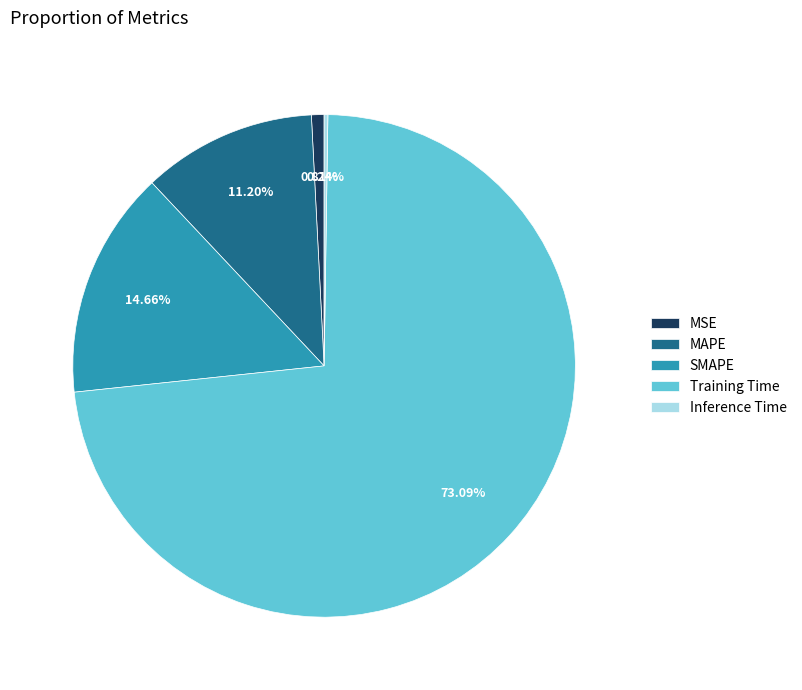

True or false: SMAPE accounts for 24% of the total.

False